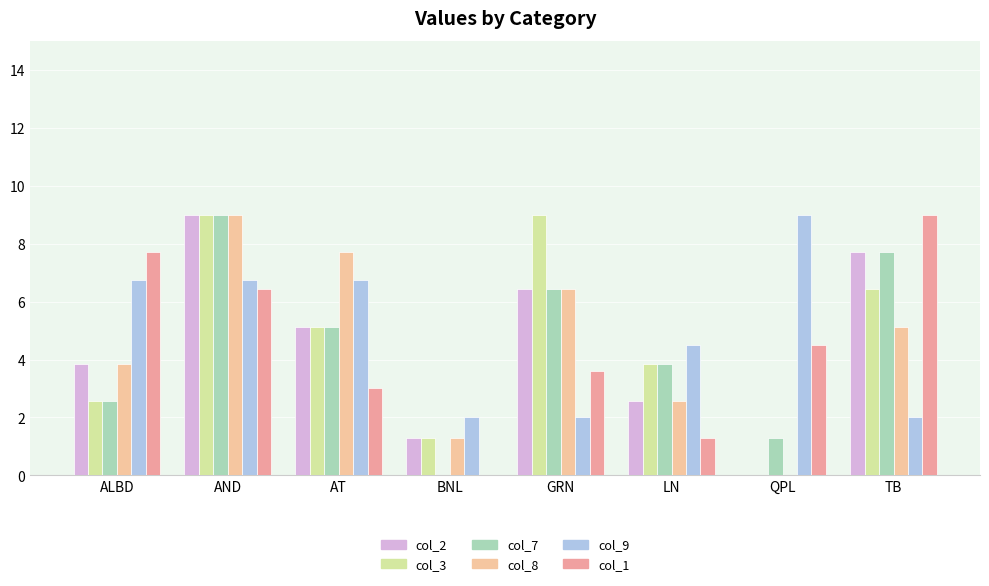

How many values in the col_3 series exceed 5?

4